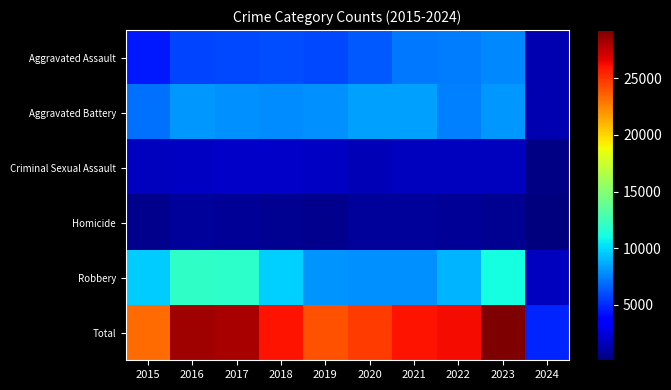

Reading right to left, what are all the values shown in this chart?

Aggravated Assault: 2024=1419	2023=7707	2022=7280	2021=7242	2020=6264	2019=5841	2018=6001	2017=5793	2016=5712	2015=4480
Aggravated Battery: 2024=1354	2023=8078	2022=7488	2021=8347	2020=8319	2019=7858	2018=7735	2017=7845	2016=8086	2015=7019
Criminal Sexual Assault: 2024=295	2023=1792	2022=1787	2021=1721	2020=1480	2019=1907	2018=2025	2017=1968	2016=1845	2015=1692
Homicide: 2024=90	2023=625	2022=723	2021=804	2020=787	2019=499	2018=588	2017=672	2016=786	2015=496
Robbery: 2024=1716	2023=11060	2022=8963	2021=7918	2020=7855	2019=7995	2018=9681	2017=11880	2016=11960	2015=9638
Total: 2024=4874	2023=29262	2022=26241	2021=26032	2020=24705	2019=24100	2018=26030	2017=28158	2016=28389	2015=23325